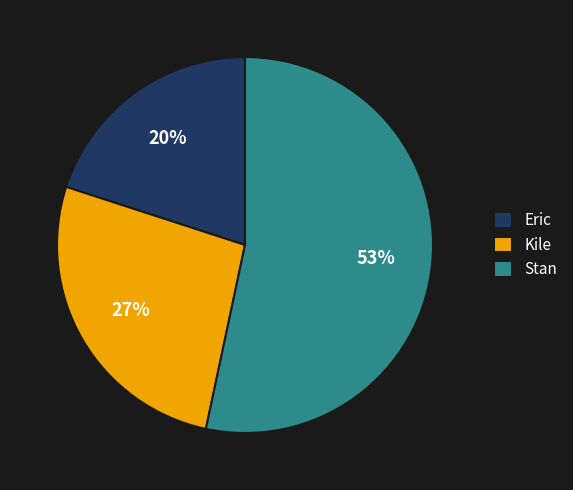

To the nearest percent, what is the difference between the Eric and Kile slice percentages?

7%